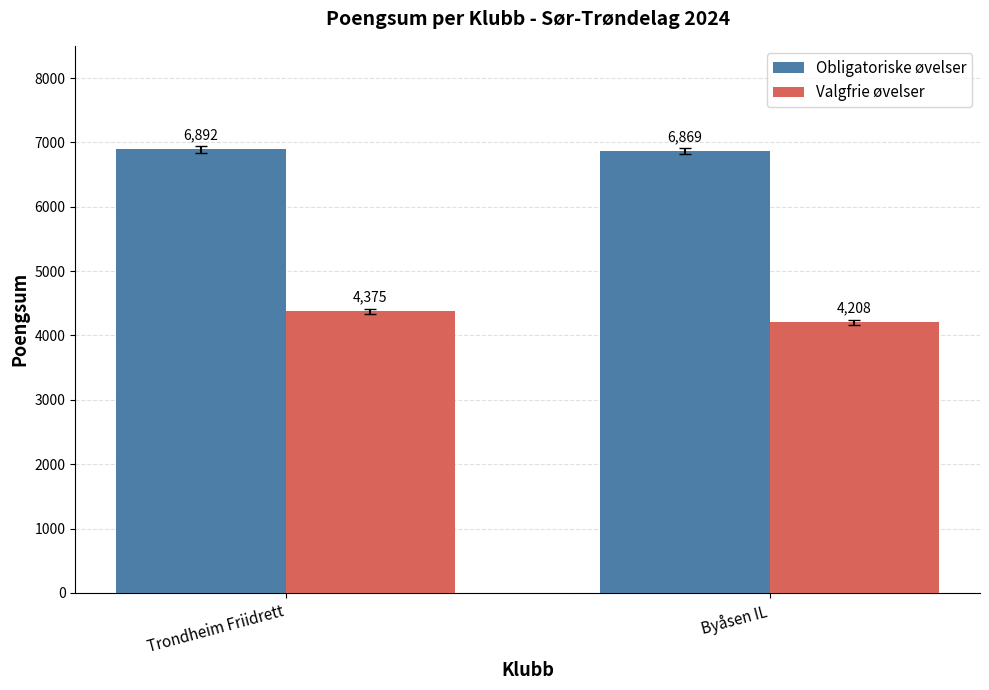

Which series has the largest total across all categories?

Obligatoriske øvelser